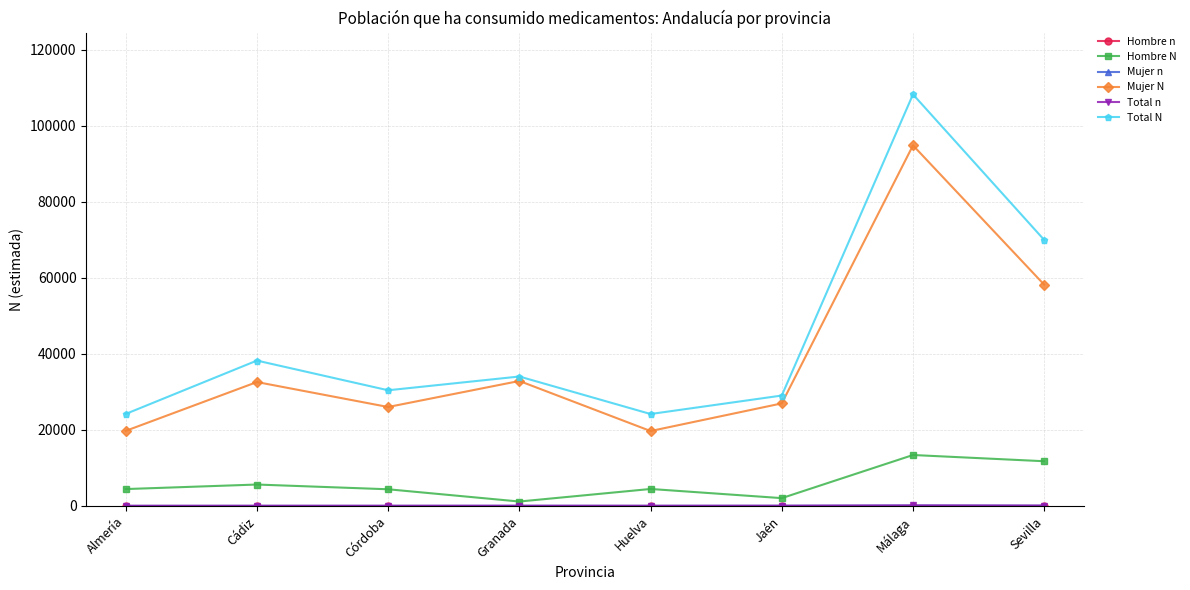

True or false: Hombre N has a value of 11774 at Sevilla.

True